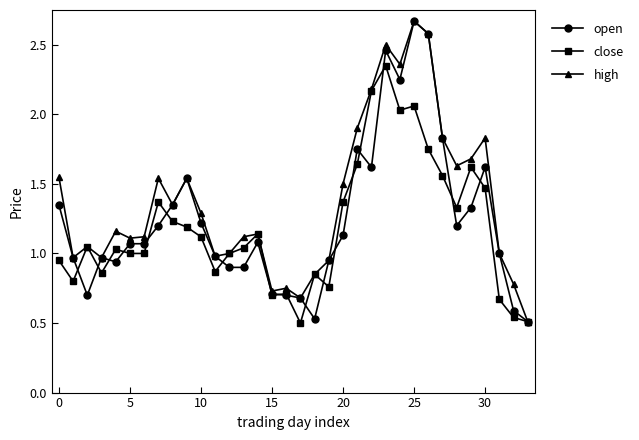

True or false: open has more than 2 interior local peaks.

True